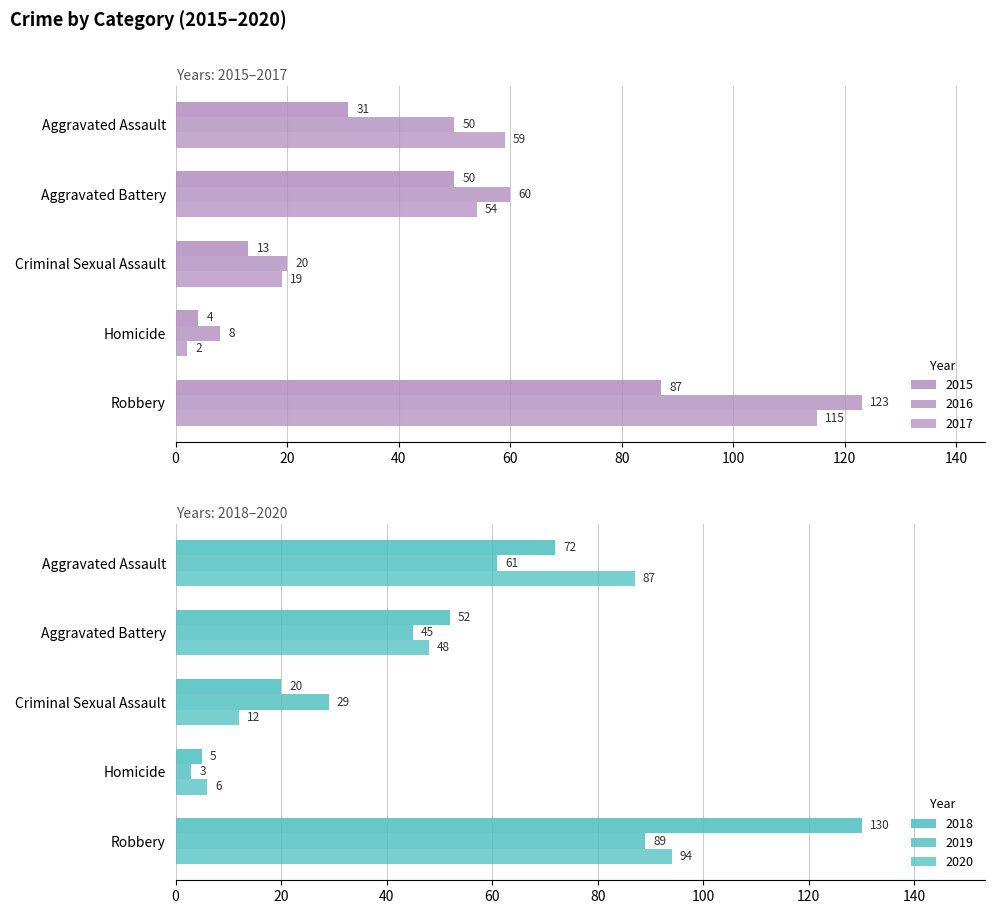

Which series has the widest spread of values?

2018